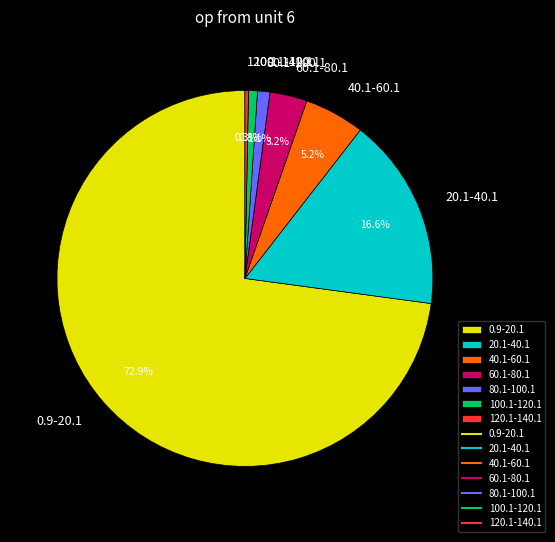

To the nearest percent, what is the difference between the 20.1-40.1 and 60.1-80.1 slice percentages?

13%